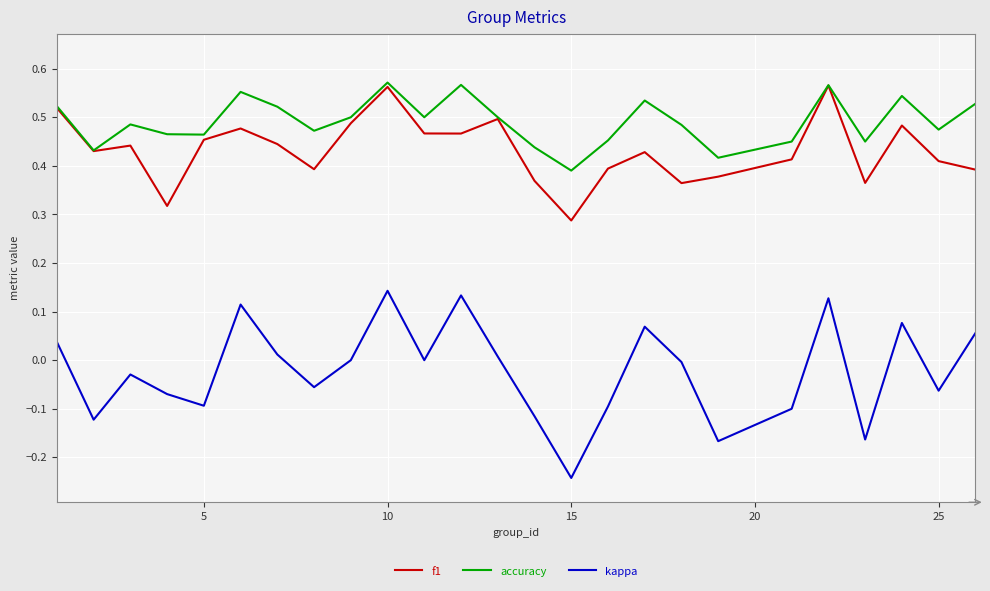

Which series has the largest total across all categories?

accuracy